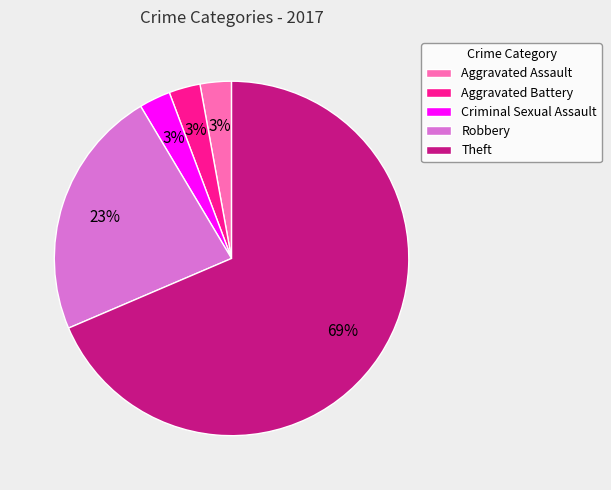

To the nearest percent, what is the average slice percentage?

20%